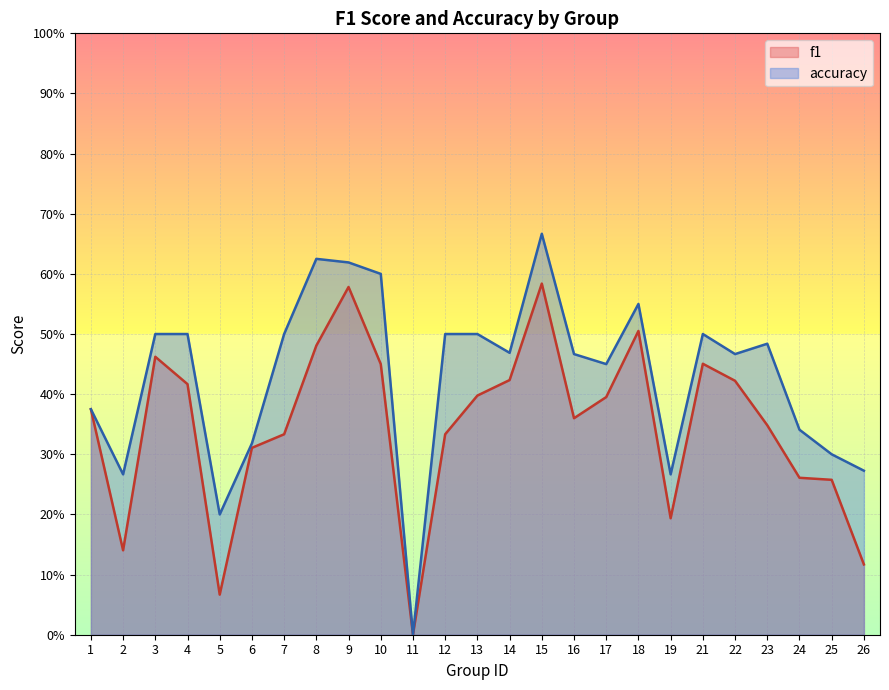

The f1 series shows 0.8 at 3. True or false?

False